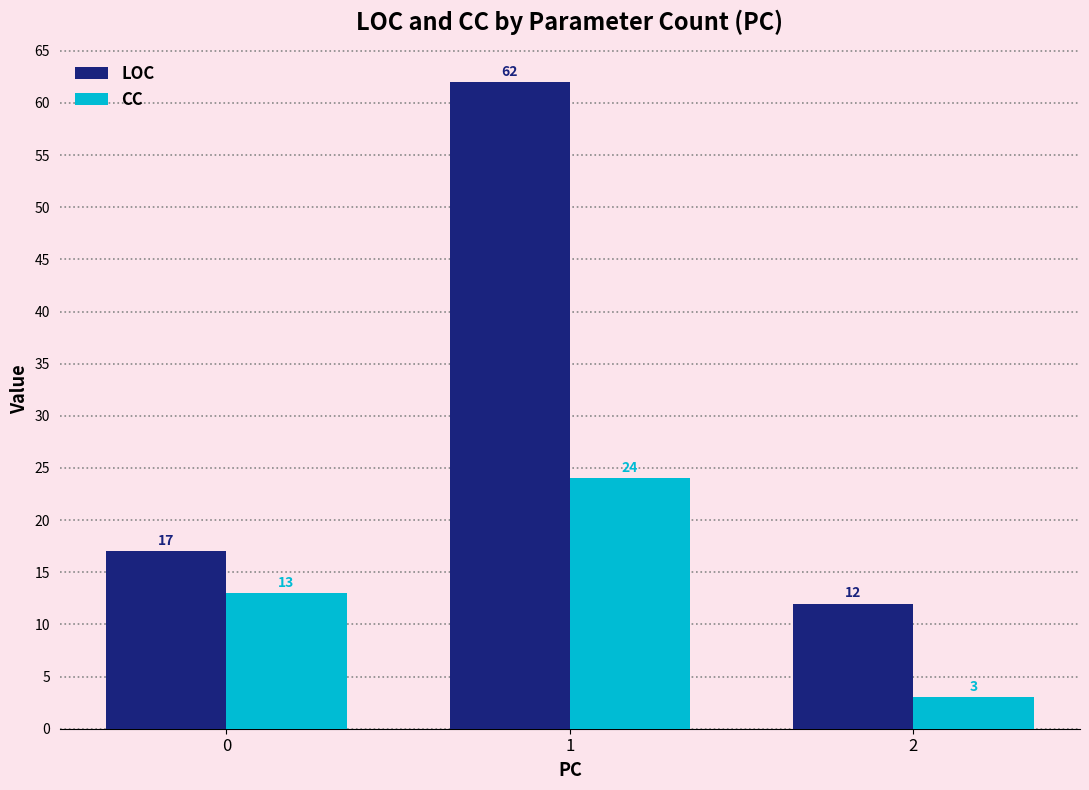

What is the value of the CC bar at the 1st from the left?

13